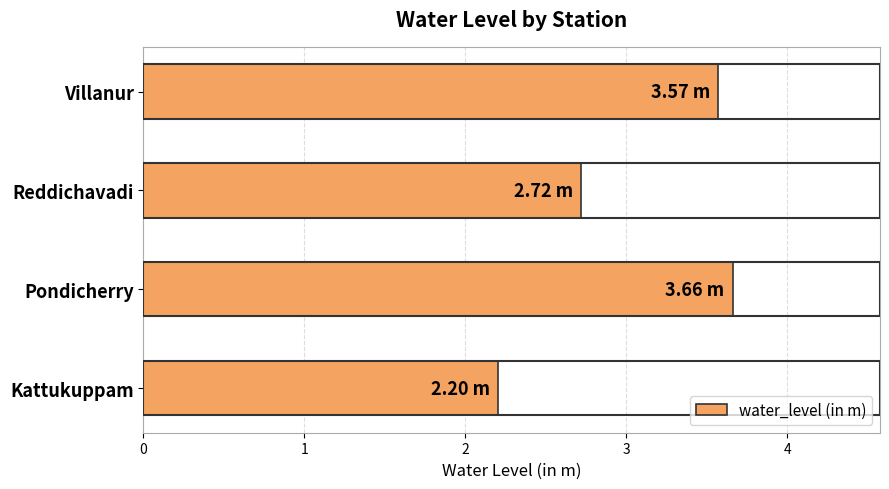

What is the difference between the maximum and minimum values?

1.5